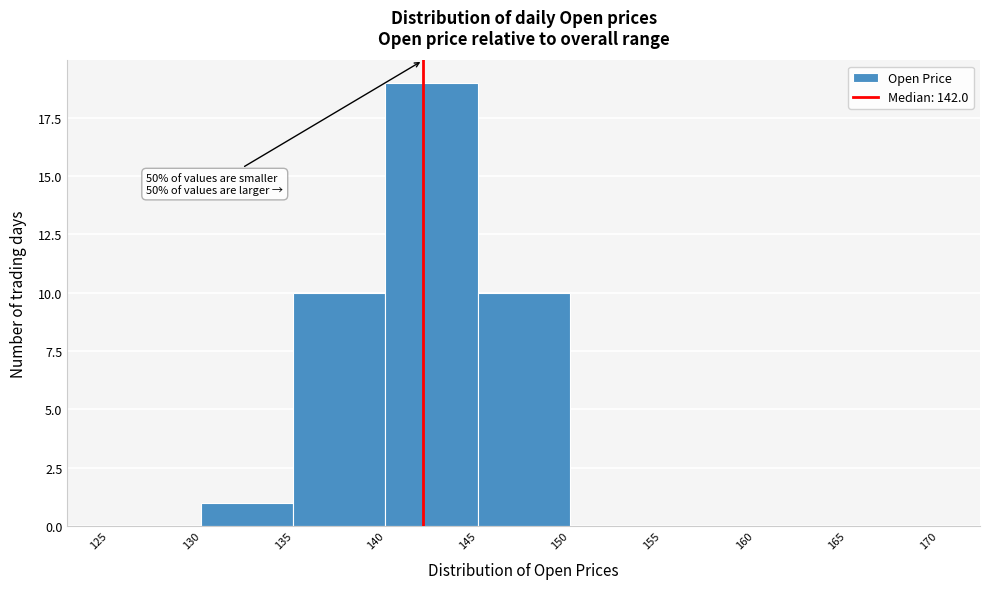

Over which range of the x-axis is the bar tallest?

140 to 145